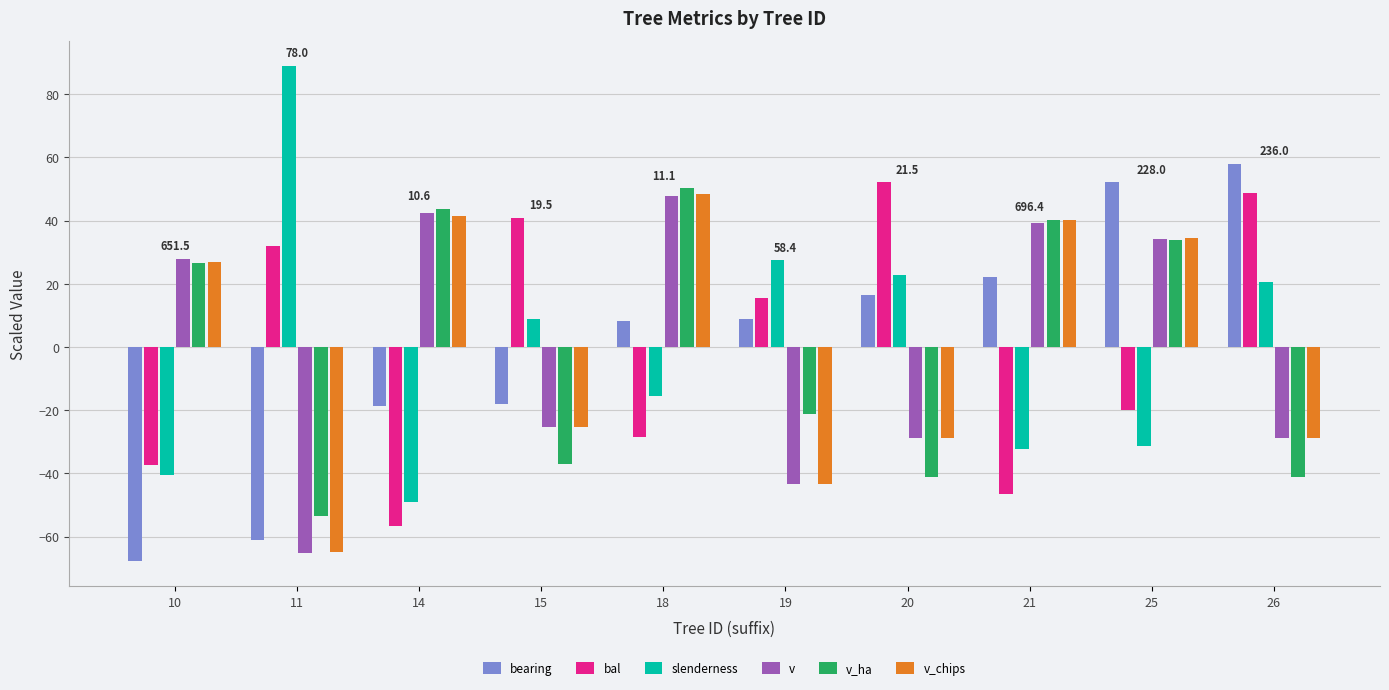

What is the difference between the slenderness values at 19 and 18?

43.0